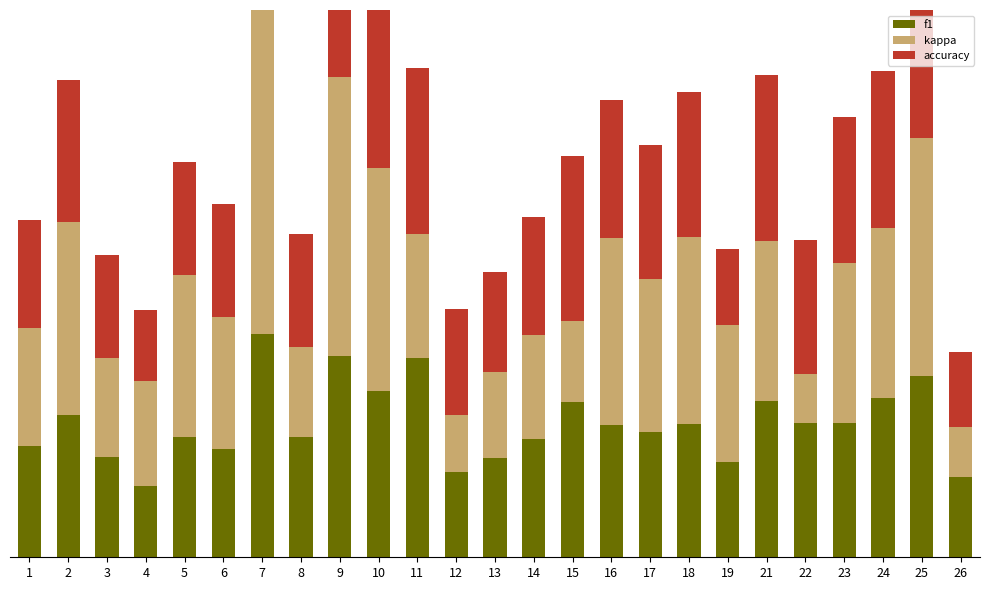

At which category is the sum across all series the highest?

7